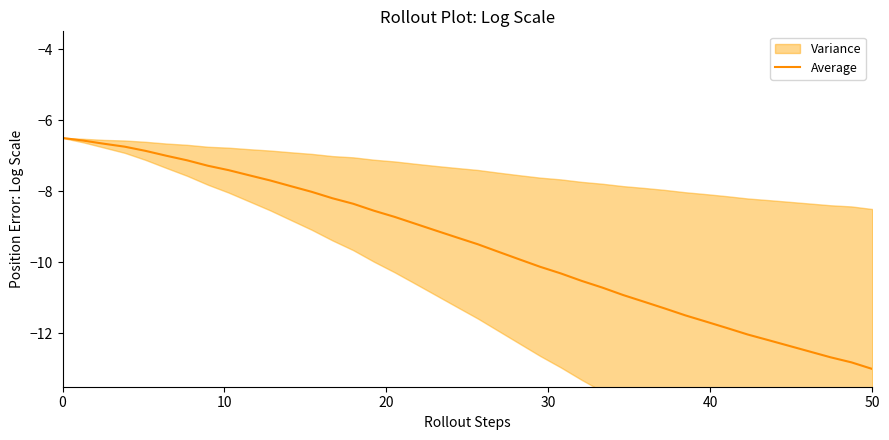

What is the smallest value displayed?

-13.0